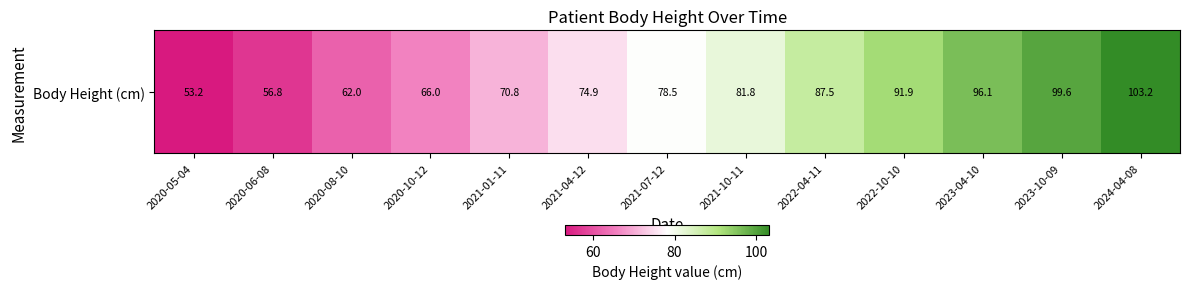

What is the difference between the maximum and minimum values?

50.0